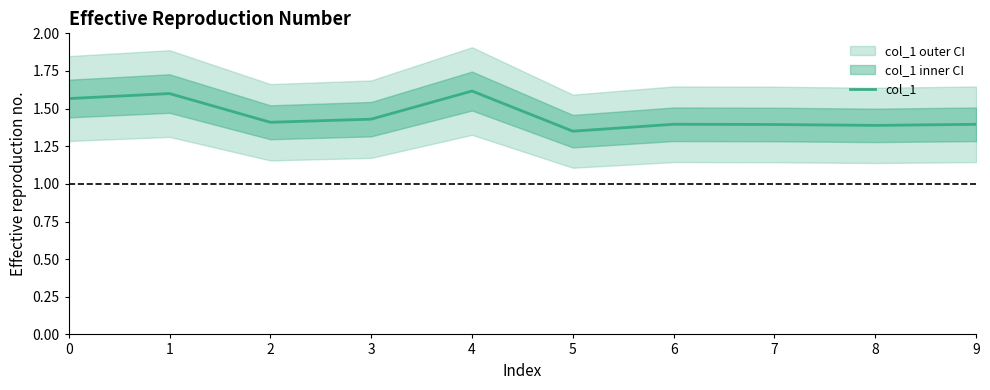

What is the change in value from 0 to 3?

-0.1